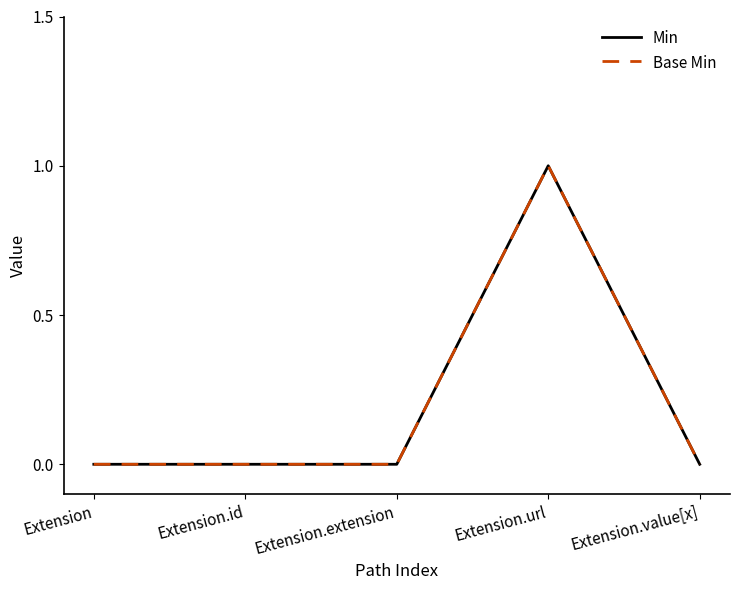

Which label corresponds to the largest value in the chart?

Extension.url